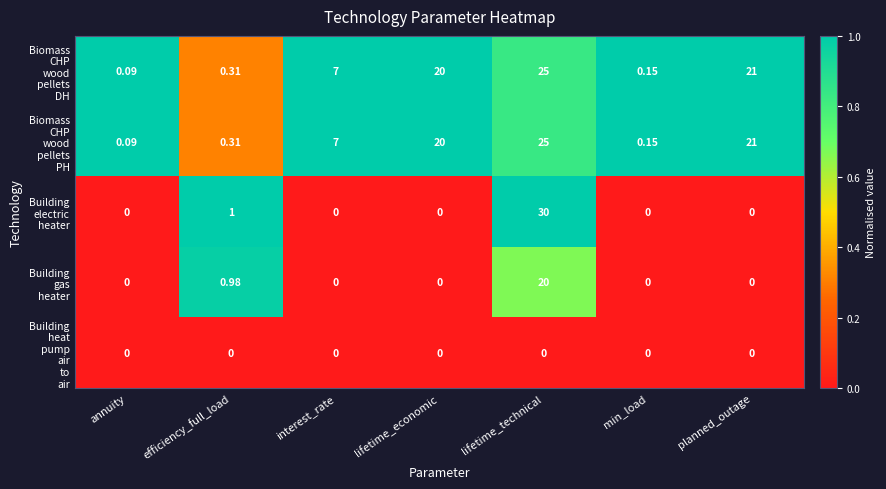

Which category has the highest value across all series?

lifetime_technical